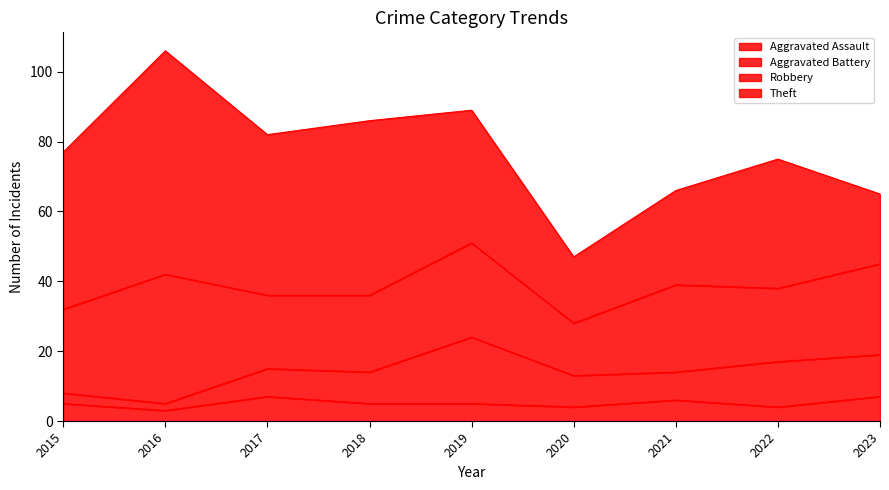

What is the lowest value of the Aggravated Assault series?

3